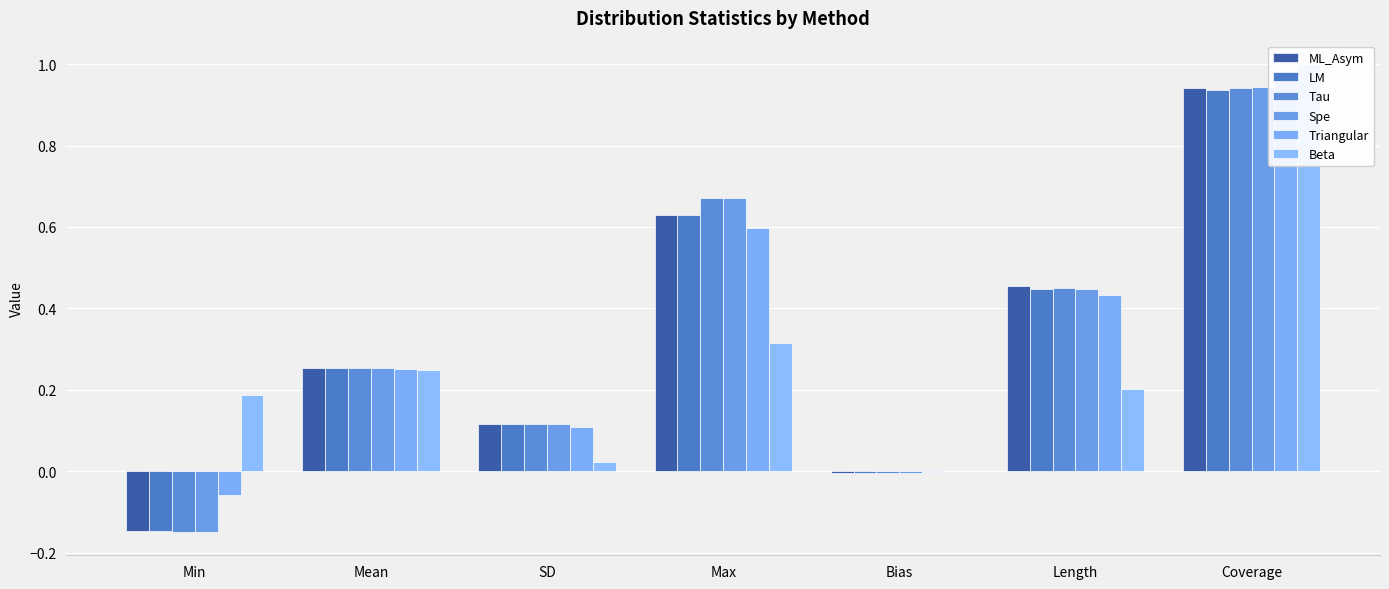

Which series has the largest range (max minus min)?

Spe